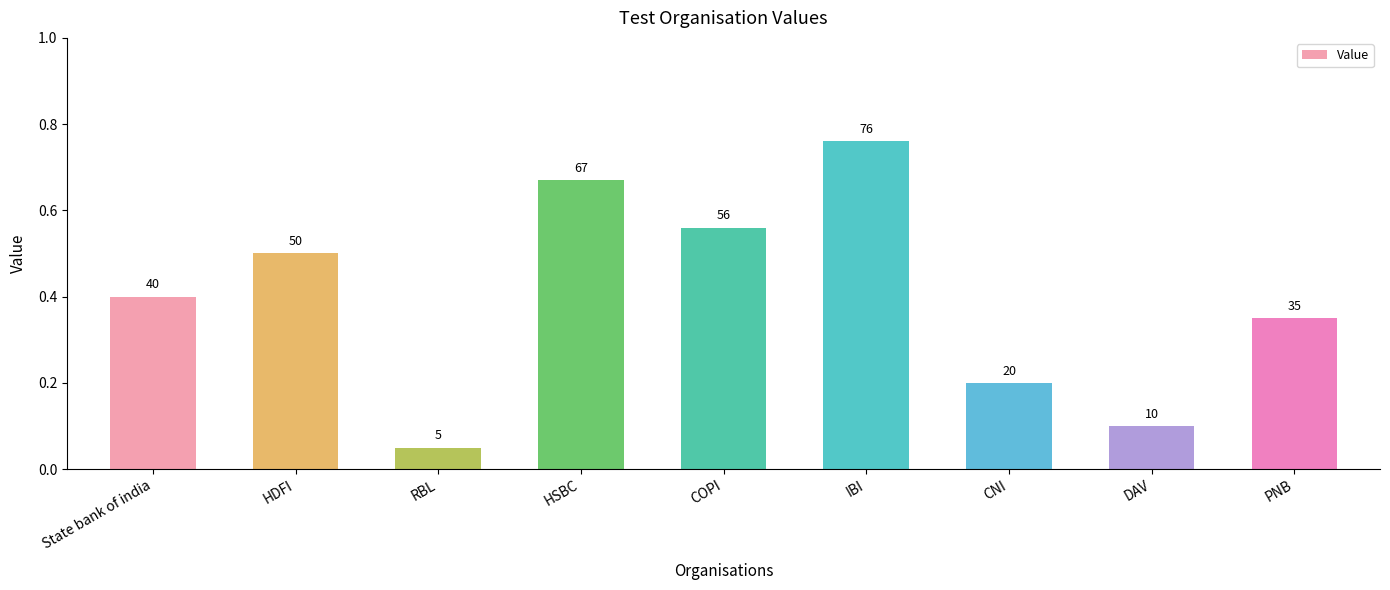

What is the value of the 5th bar from the left?

56